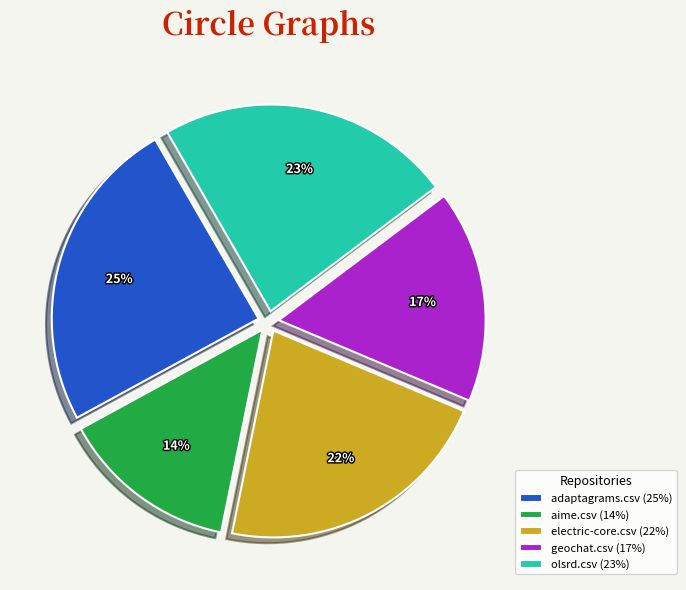

Is there any slice that represents more than half of the pie?

No